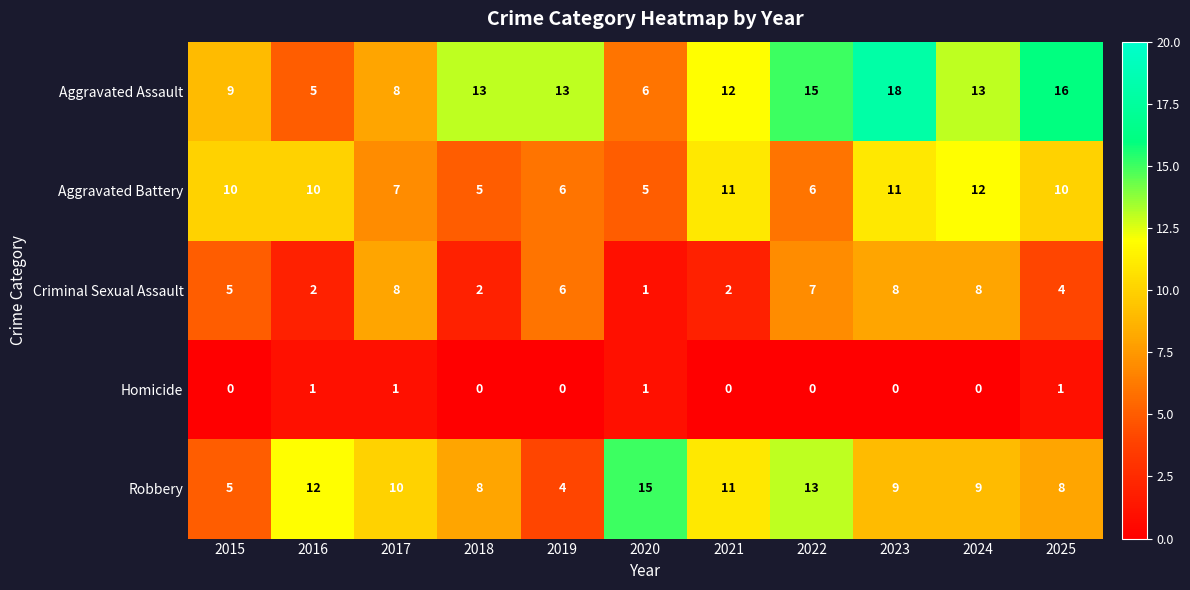

What is the difference between the maximum and second lowest values in the Criminal Sexual Assault series?

6